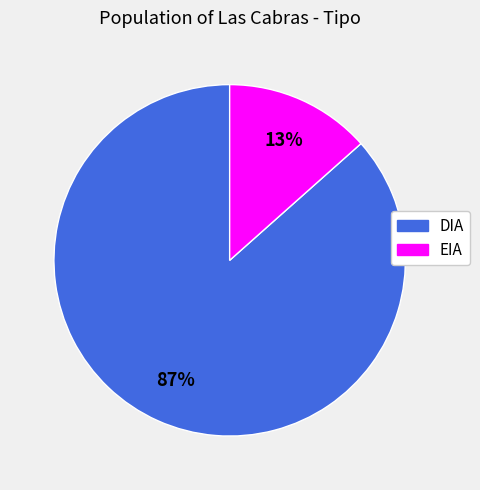

Which category has the smallest portion of the pie?

EIA